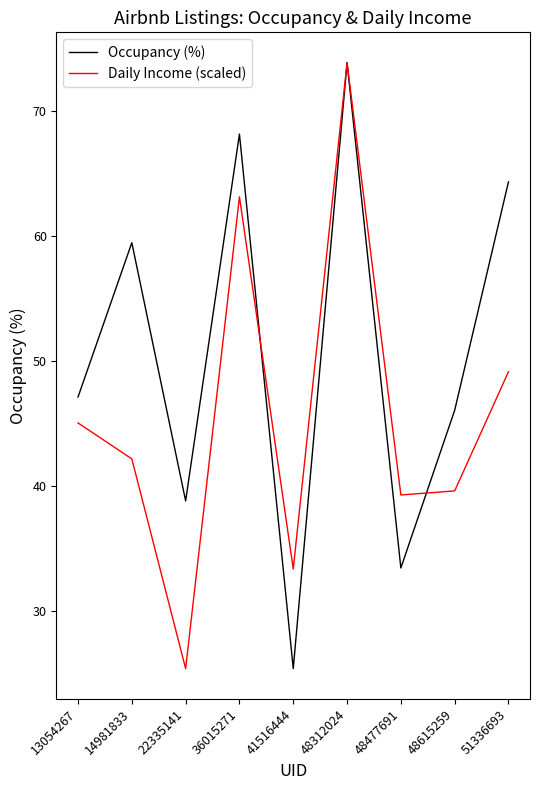

At which label is Daily Income (scaled) closest to 49?

51336693